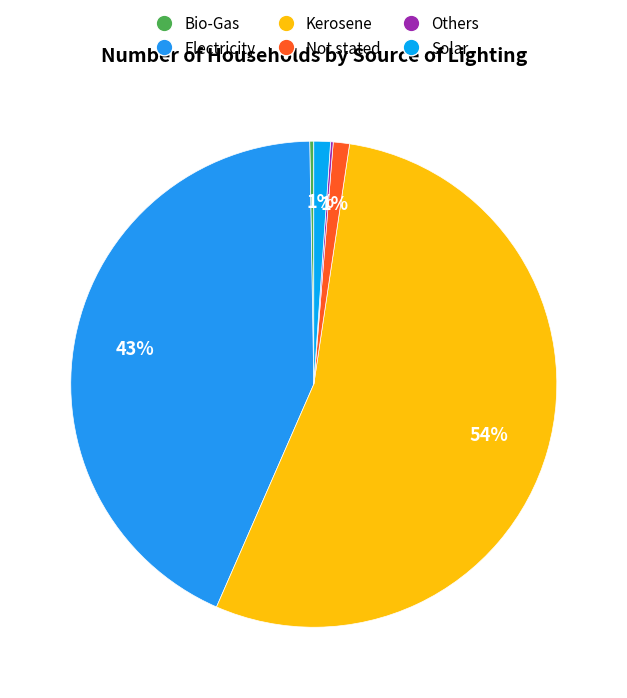

To the nearest percent, what is the average slice percentage?

17%